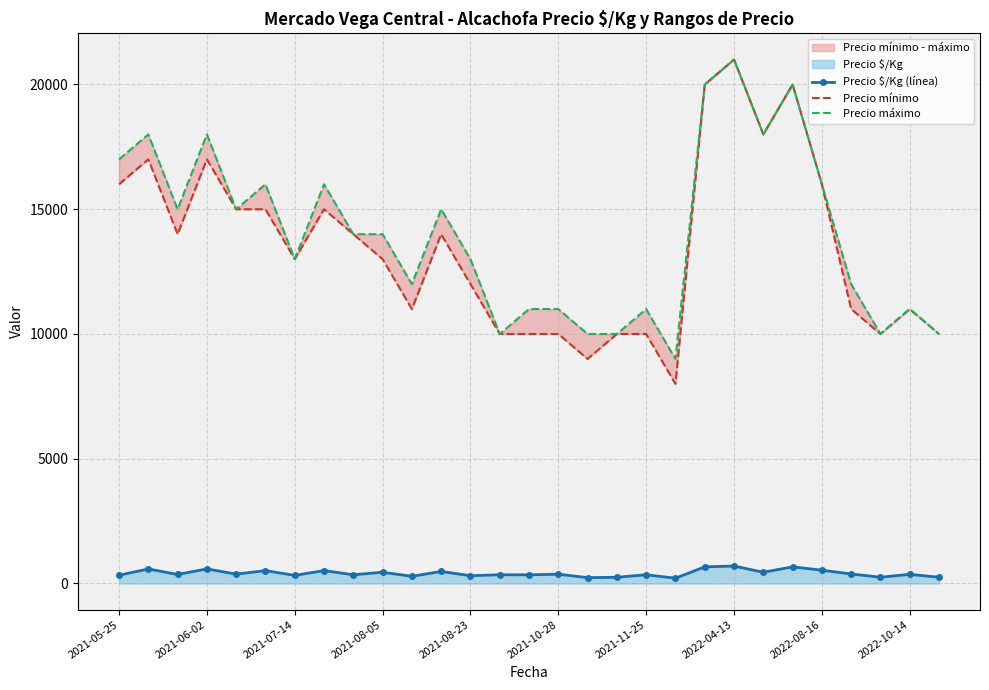

At how many categories does at least one series exceed 7064?

29